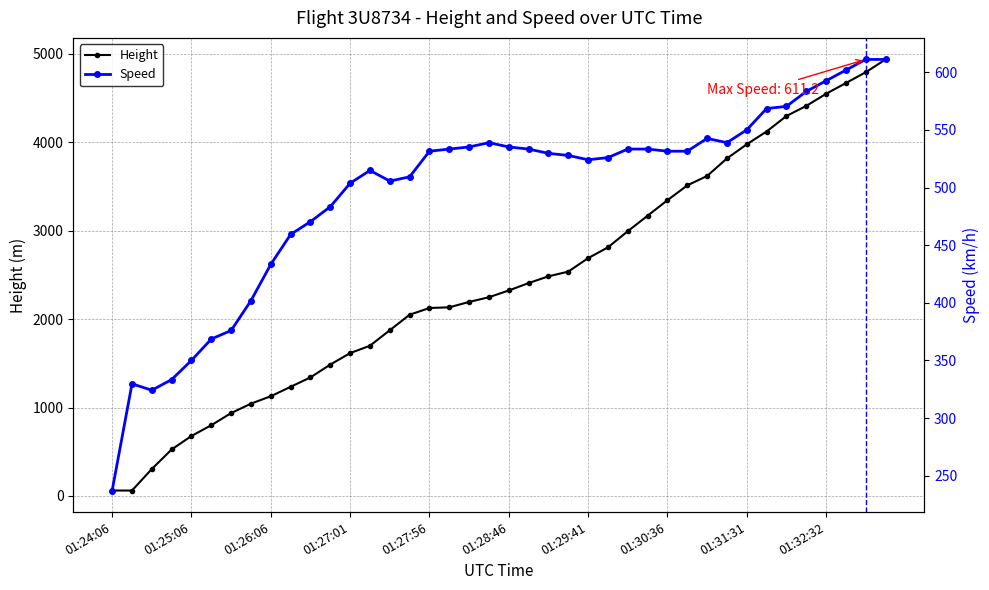

How many distinct data groups are displayed?

2